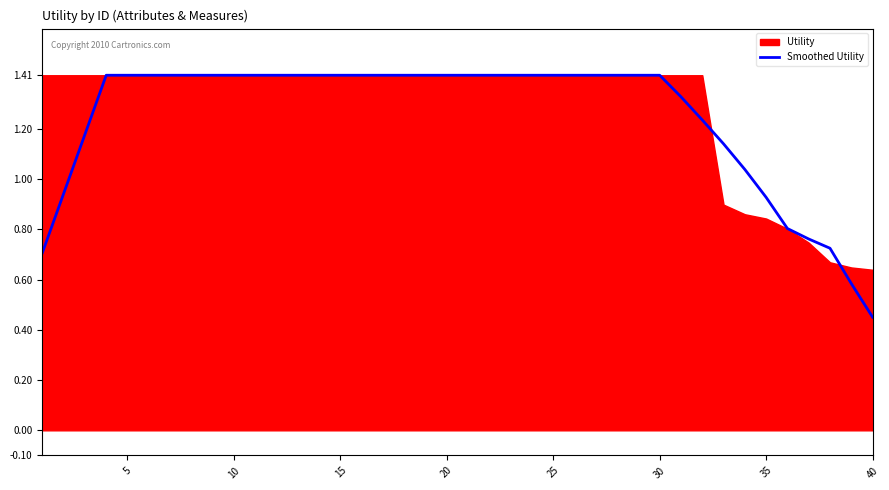

Where is Smoothed Utility nearest to the value 0?

40